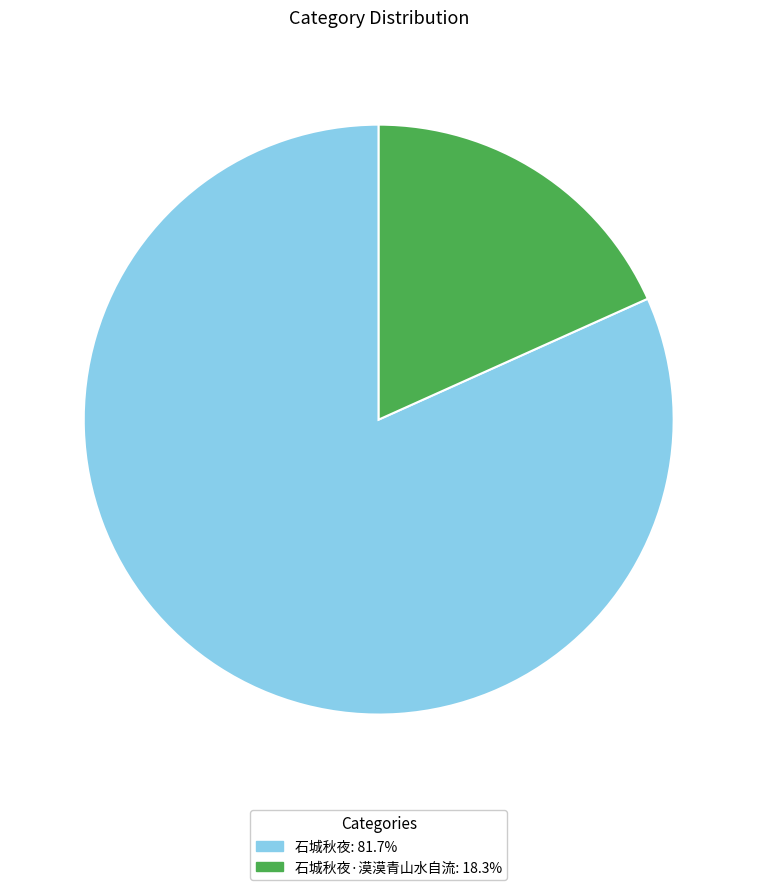

How many segments does this pie chart have?

2